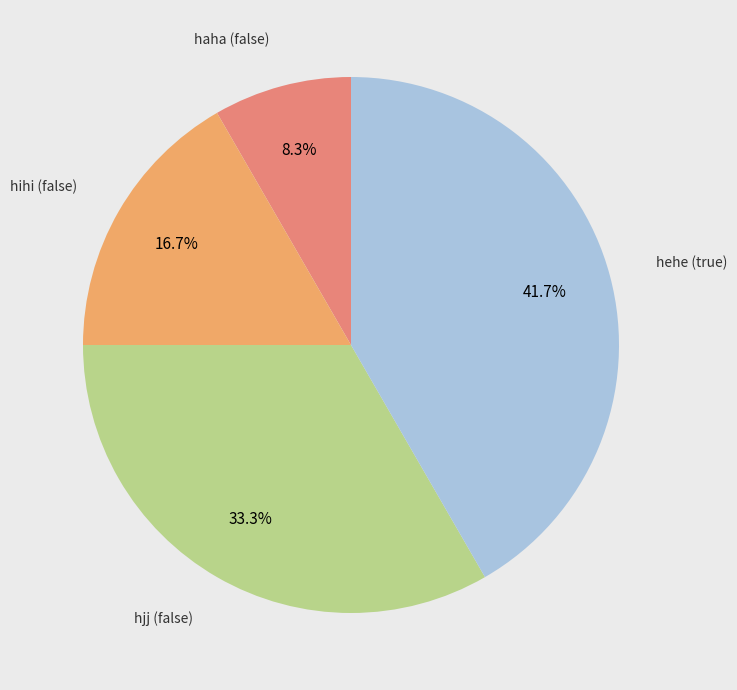

Is there a majority slice in this chart?

No